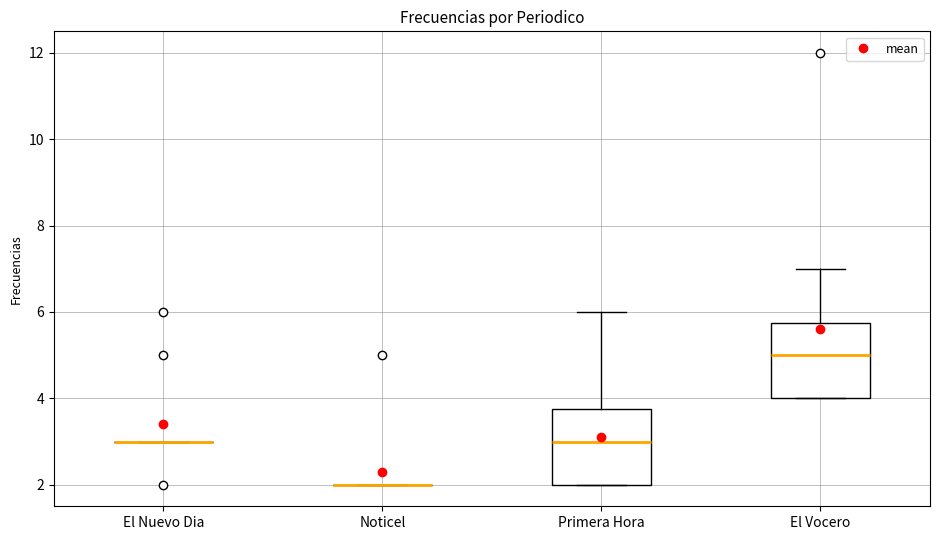

Reading left to right, read every box against the y-axis: the position of its median line, the range the box covers, and the ends of its whiskers. The values are not printed on the chart, so give them approximately, as read against the axis.

El Nuevo Dia: box collapsed to a line at 3.0, whiskers 3.0 to 3.0
Noticel: box collapsed to a line at 2.0, whiskers 2.0 to 2.0
Primera Hora: median 3.0, box 2.0 to 3.8, whiskers 2.0 to 6.0
El Vocero: median 5.0, box 4.0 to 5.8, whiskers 4.0 to 7.0